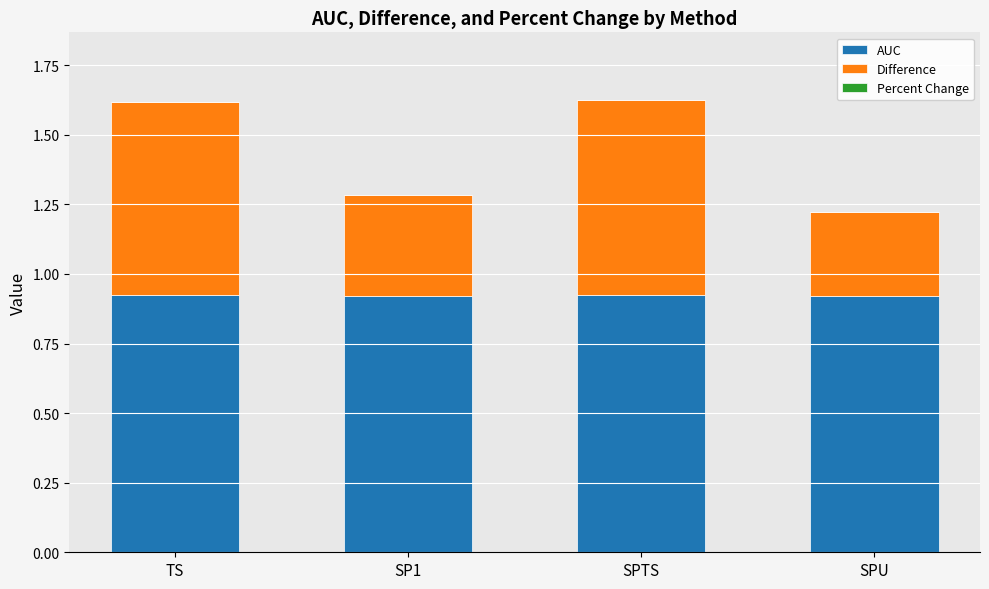

The AUC series shows 1.4 at TS. True or false?

False